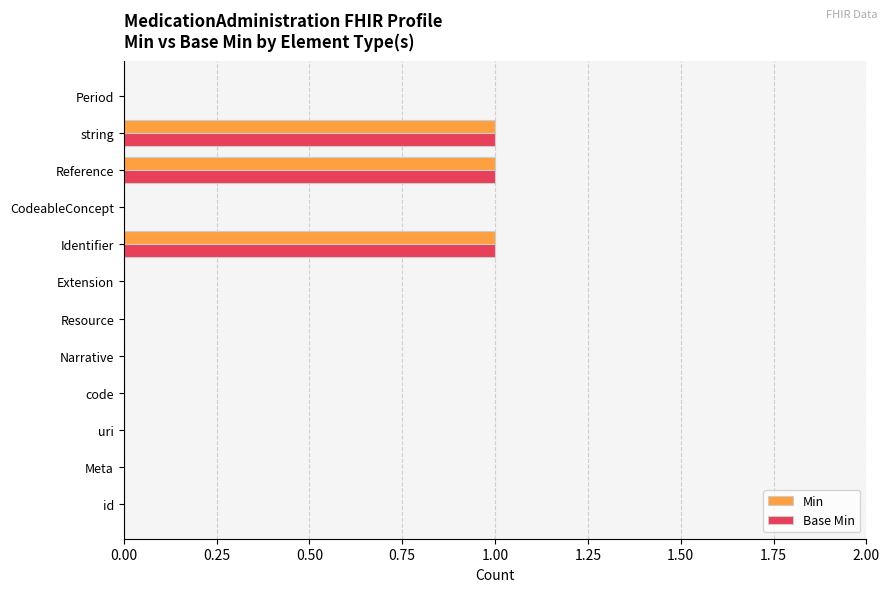

Is it true that Base Min equals 1 at Period?

False